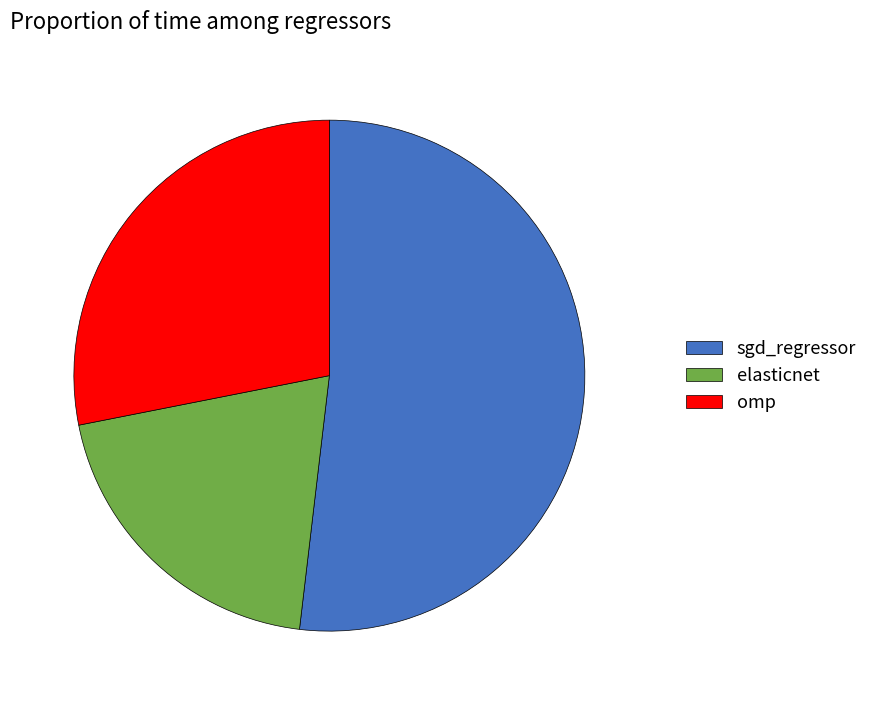

Does omp account for over 50% of the chart?

No